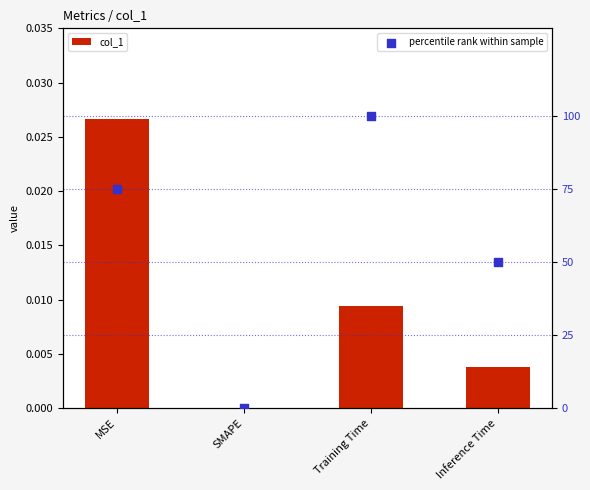

What are all the series names shown in the legend?

col_1, percentile rank within sample